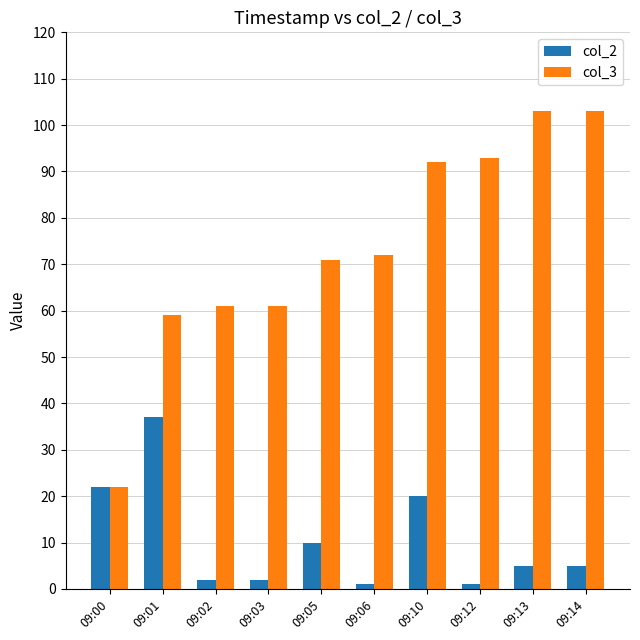

Rank the series by their maximum value, from highest to lowest.

col_3, col_2